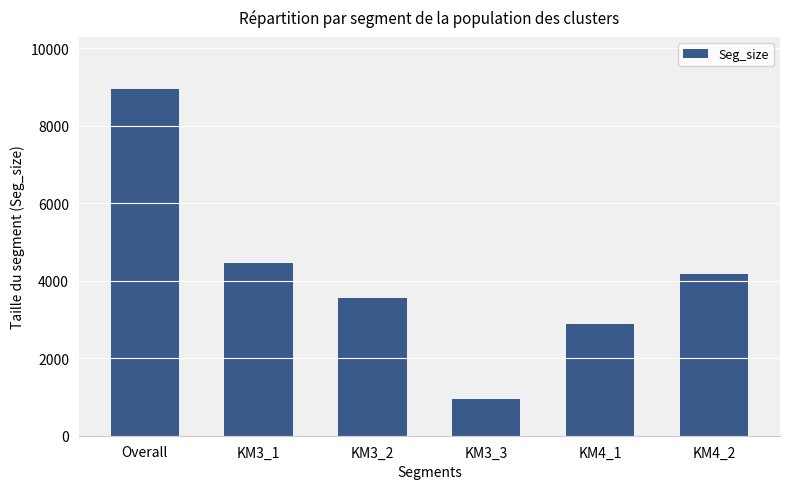

How many categories are shown in the chart?

6